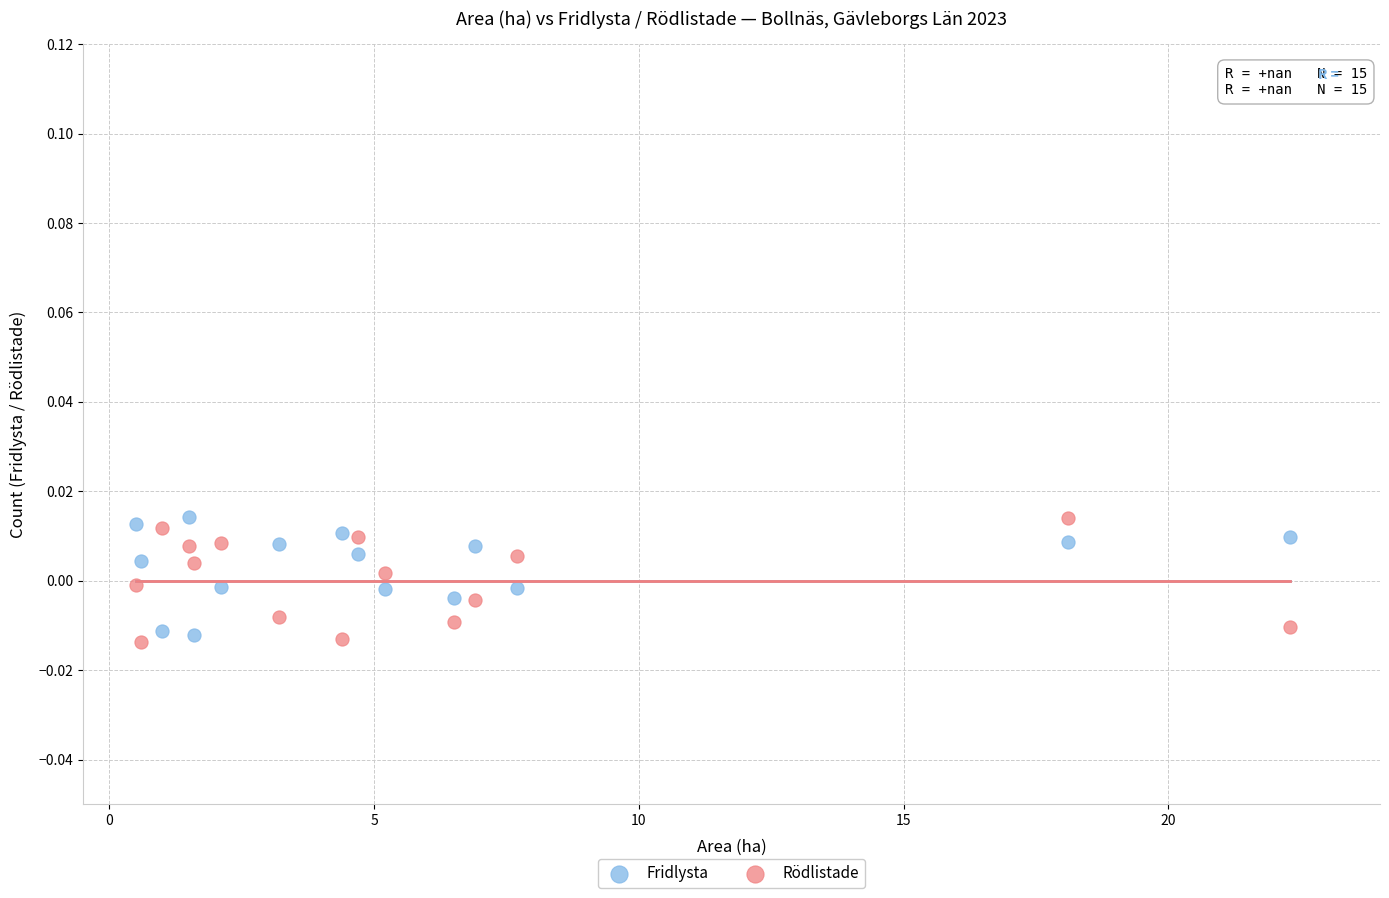

What is the X range (max minus min) for the scatter plot?

21.8